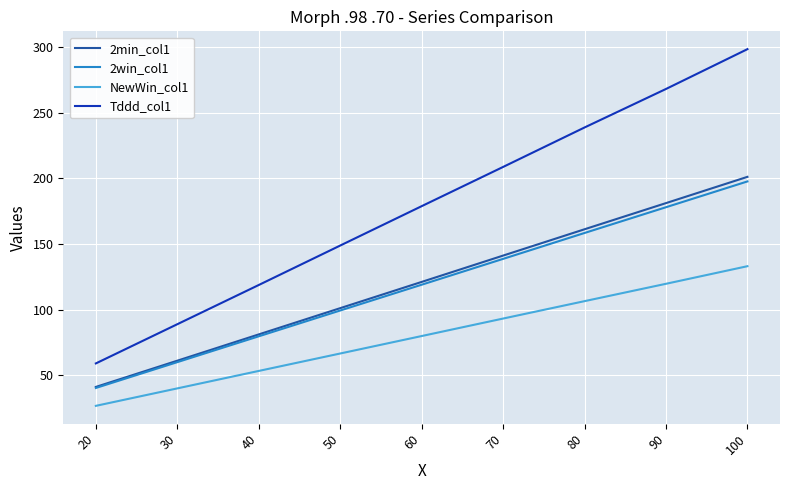

True or false: 2min_col1 and NewWin_col1 intersect in this chart.

False